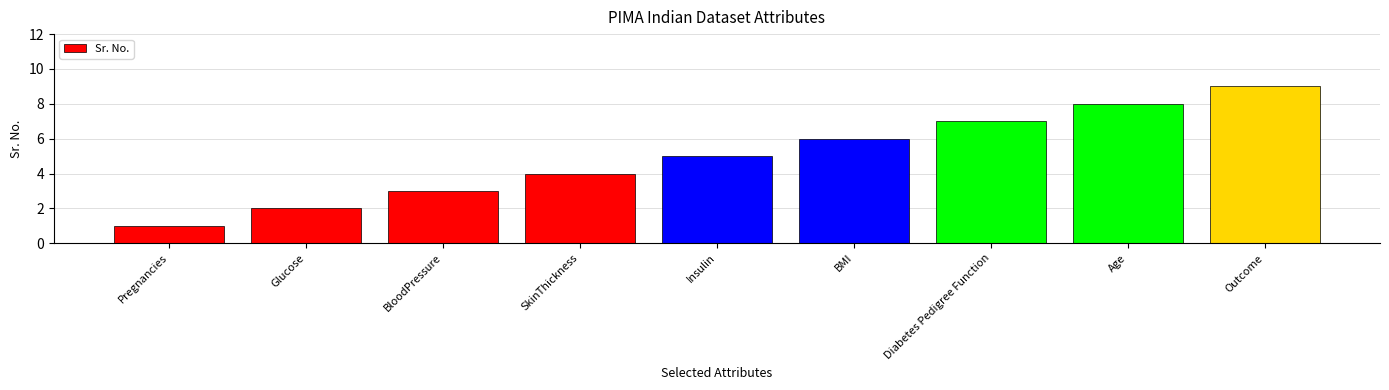

The chart shows a value of 3 at Insulin. True or false?

False